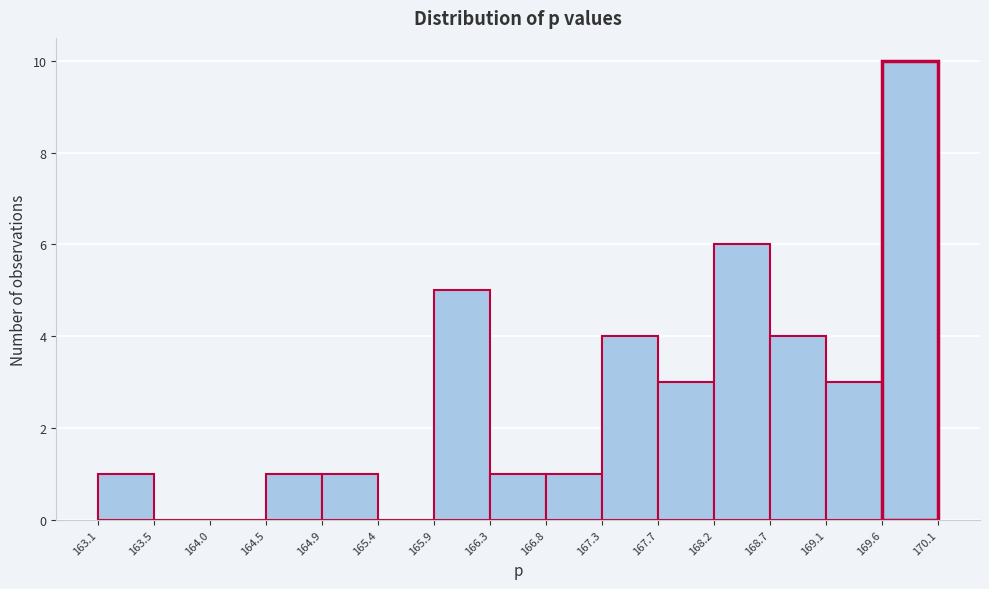

What is the height of the bar covering 164.9 to 165.4 on the x-axis? The values are not printed on the chart, so give them approximately, as read against the axis.

1